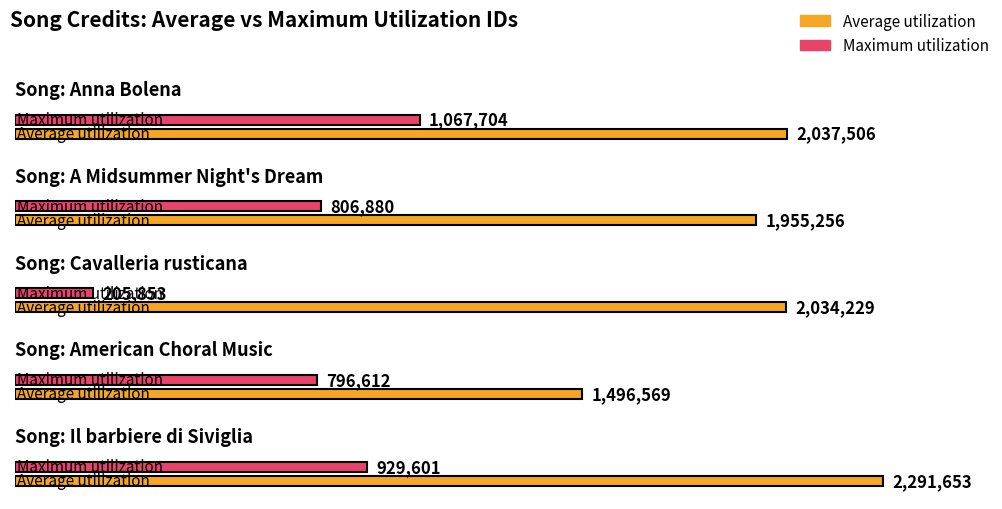

What is the spread (max minus min) of values at Anna Bolena?

969802